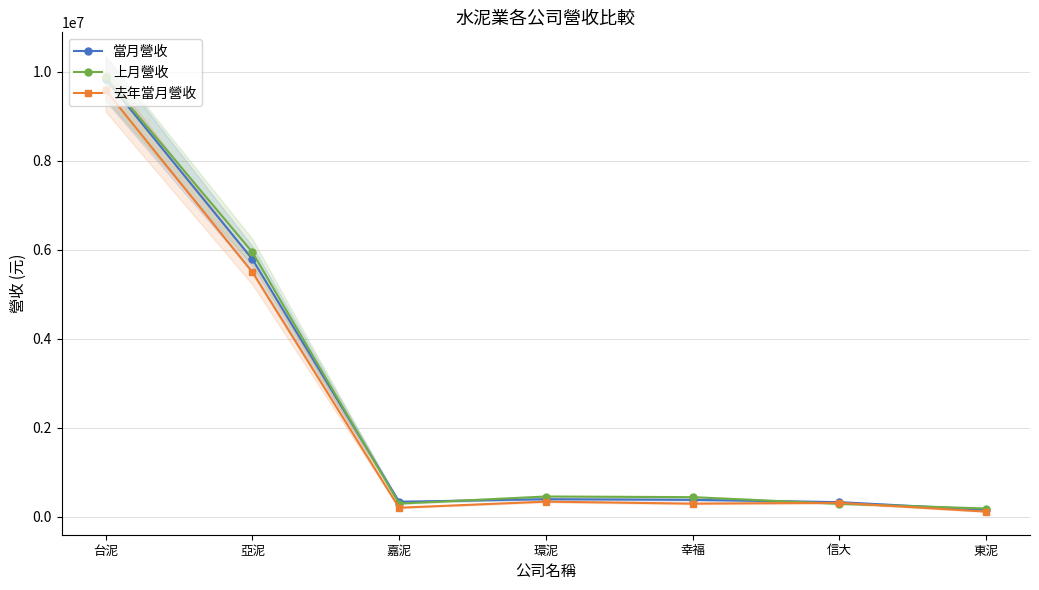

At 信大, list the series in order from largest to smallest.

當月營收, 去年當月營收, 上月營收